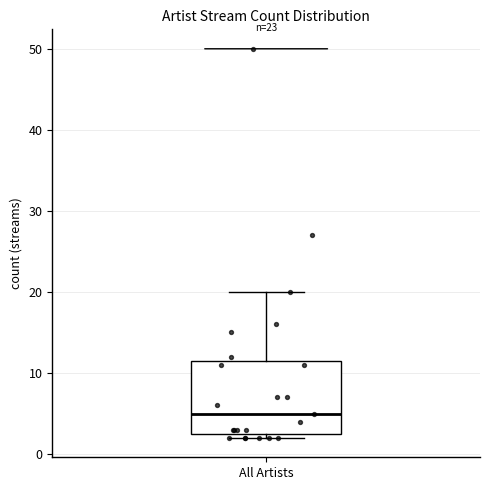

Read this box plot against the y-axis: the position of the median line, the range covered by the box, and the ends of both whiskers. The values are not printed on the chart, so give them approximately, as read against the axis.

median 5, box 3 to 12, whiskers 2 to 20